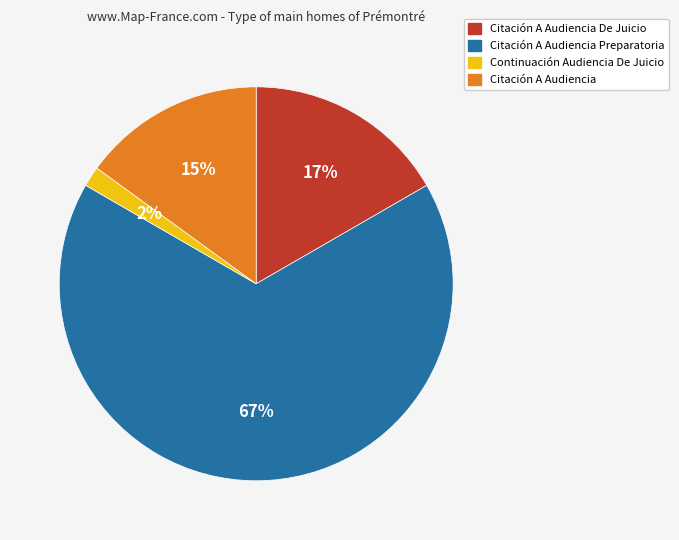

To the nearest percent, what portion does Citación A Audiencia represent?

15%